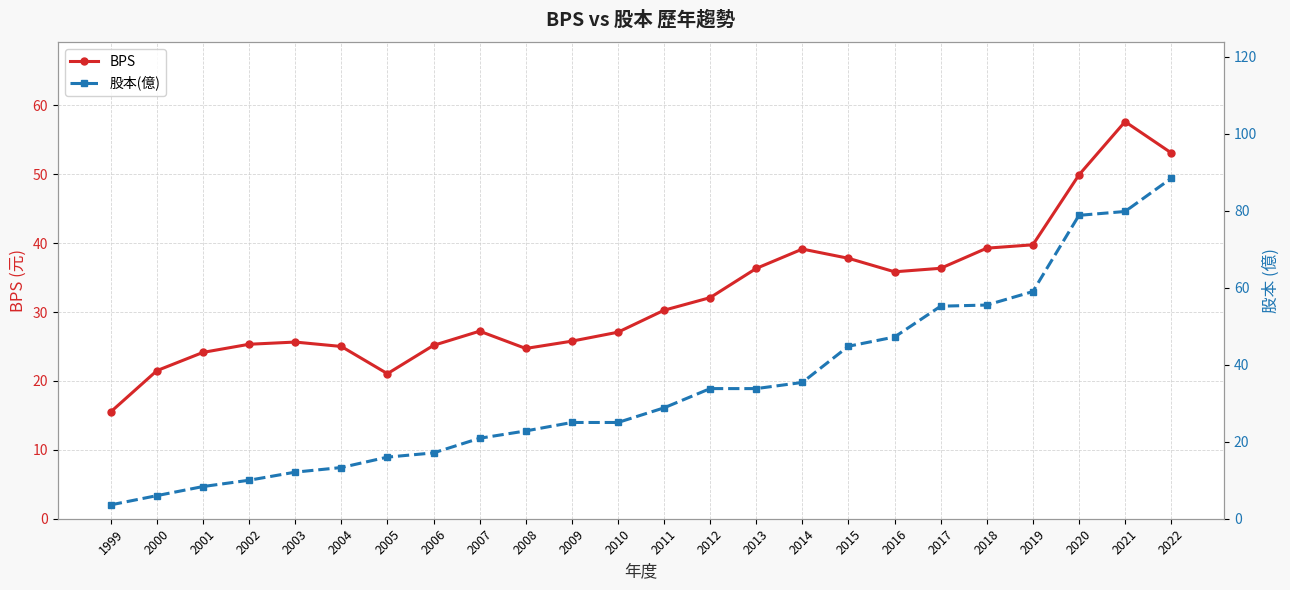

What is the difference between the second highest and minimum values in the 股本(億) series?

76.2